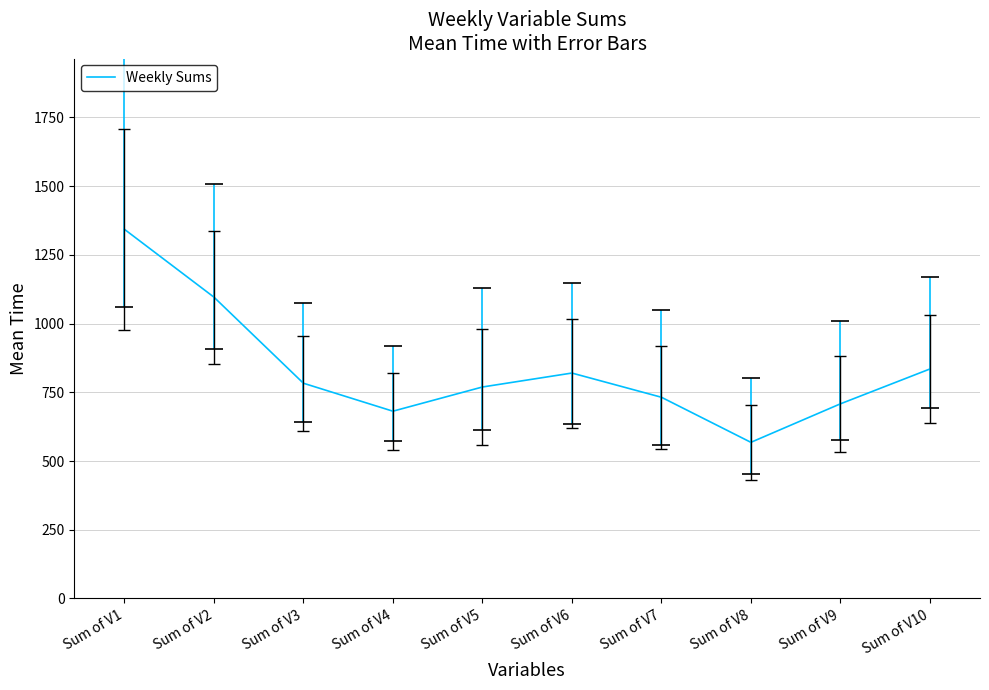

Between Sum of V7 and Sum of V5, which is larger?

Sum of V5